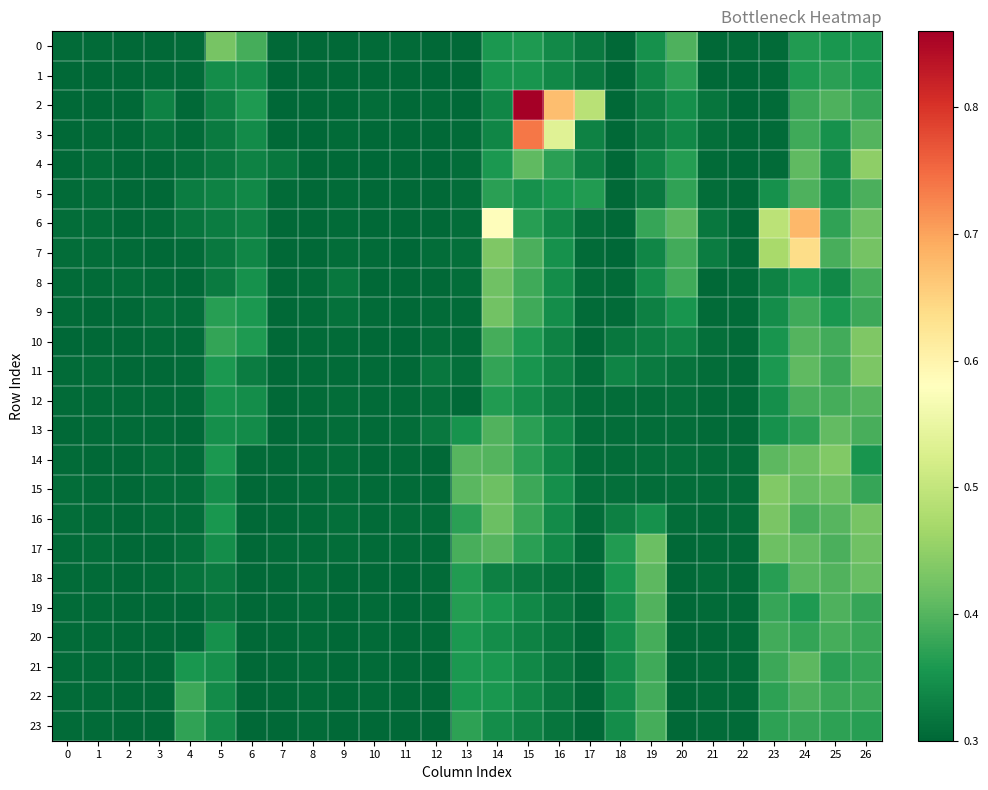

Which series has the largest range (max minus min)?

2